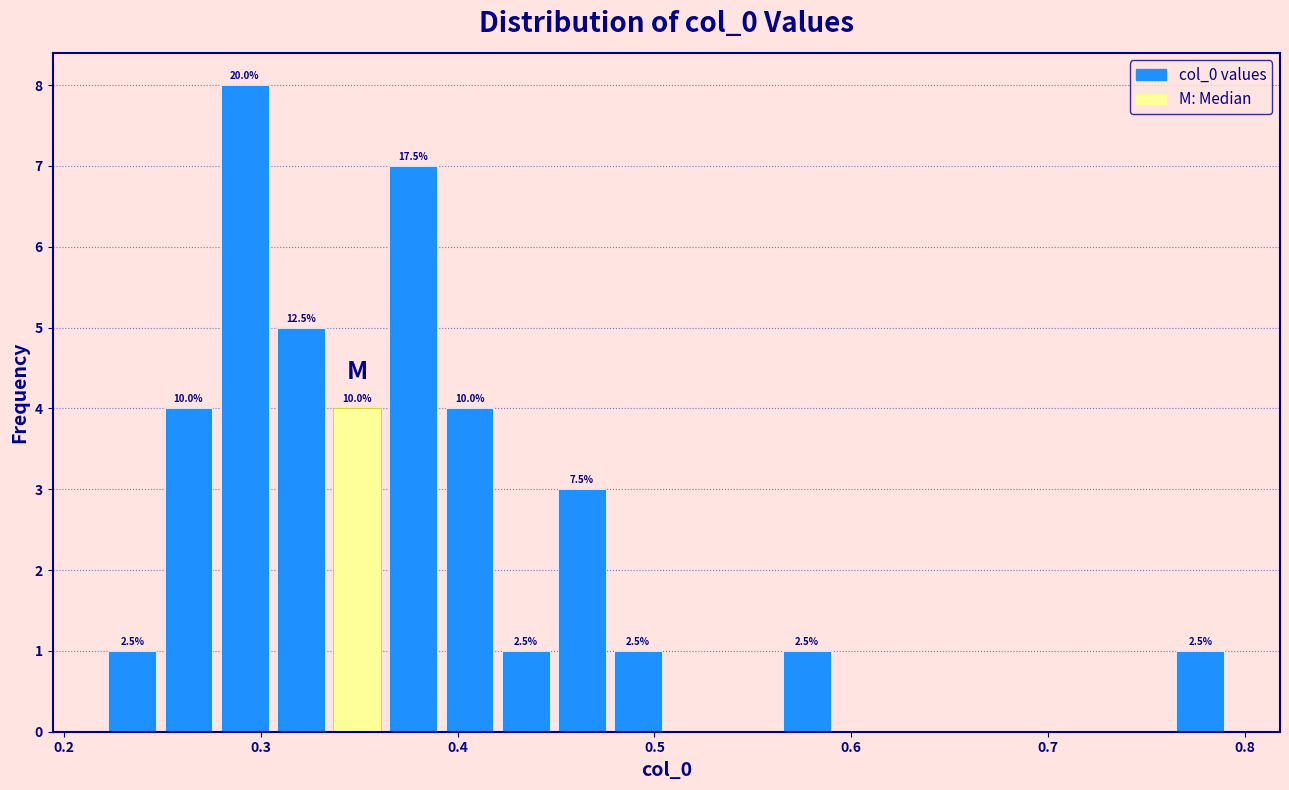

Read against the x-axis, roughly where is the centre of the tallest bar?

0.29